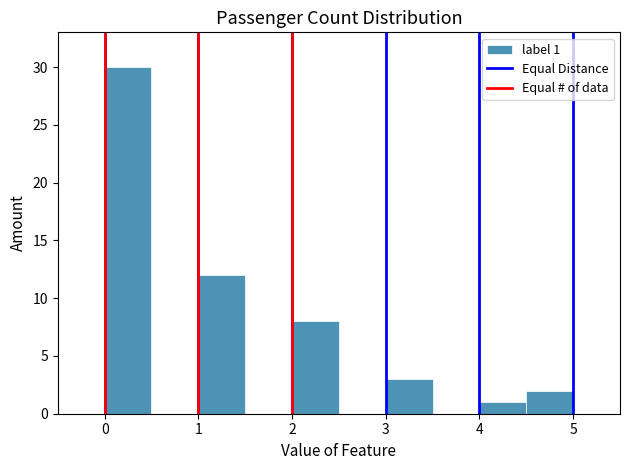

Over which range of the x-axis is the bar tallest?

0.0 to 0.5